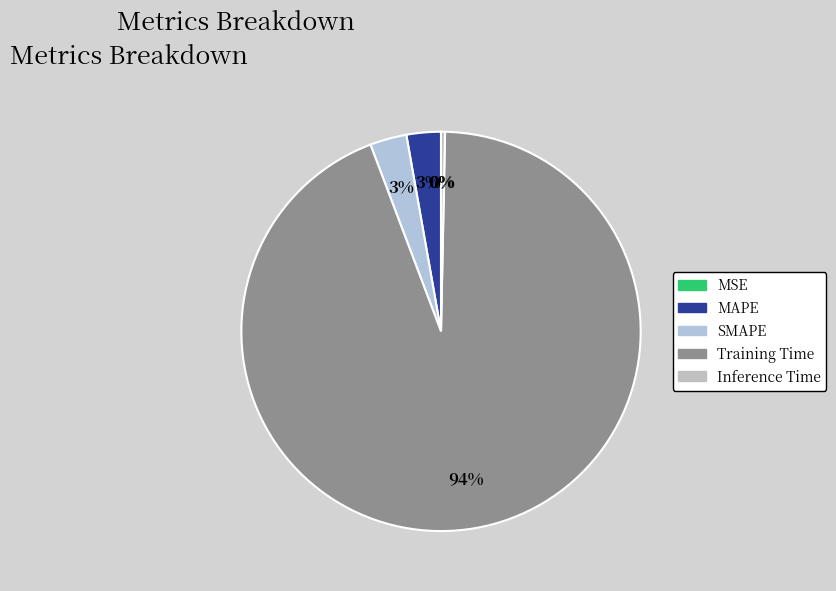

To the nearest percent, what is the combined percentage of SMAPE and MAPE?

6%